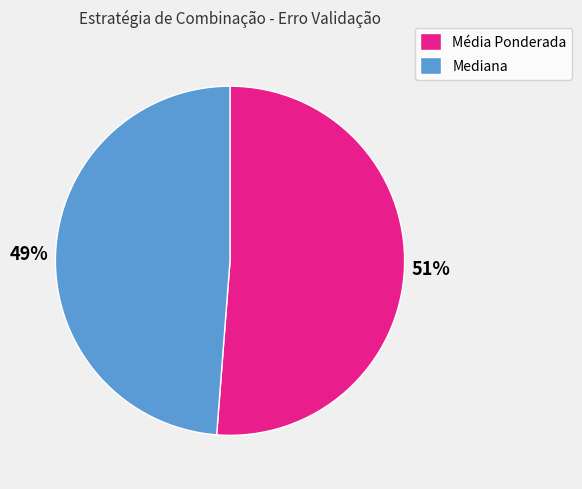

Do Mediana and Média Ponderada together represent more than half of the pie?

Yes